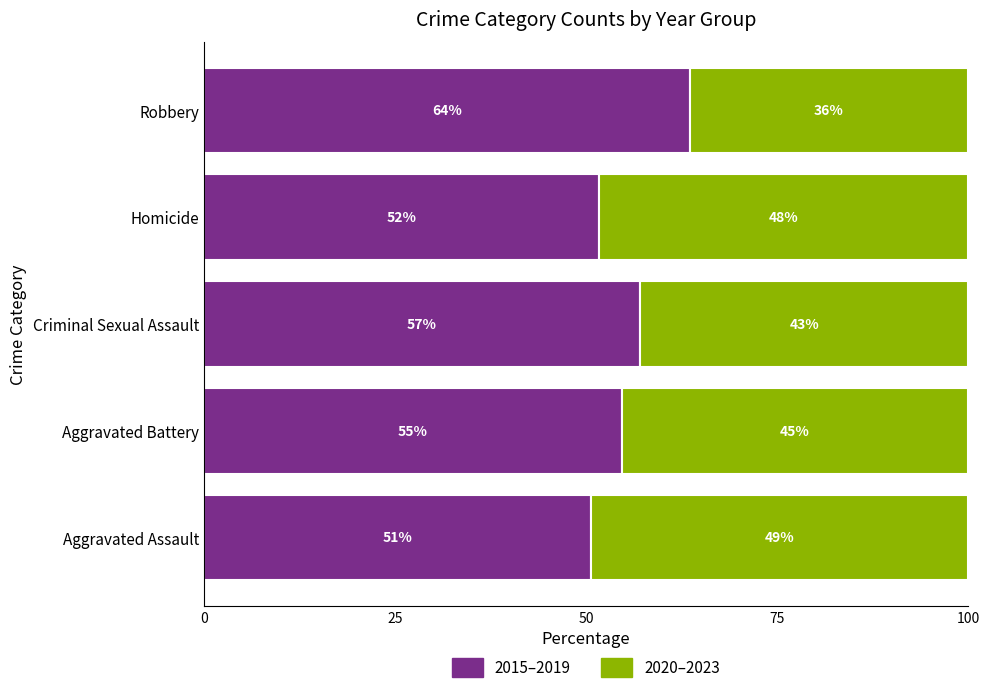

What are all the series names shown in the legend?

2015–2019, 2020–2023